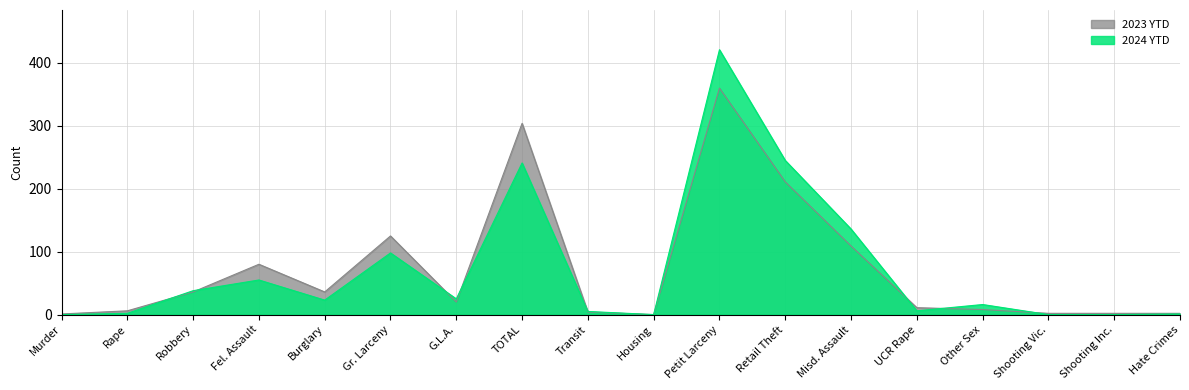

Is the value of 2024 YTD at Shooting Vic. greater than the value of 2023 YTD at Fel. Assault?

No